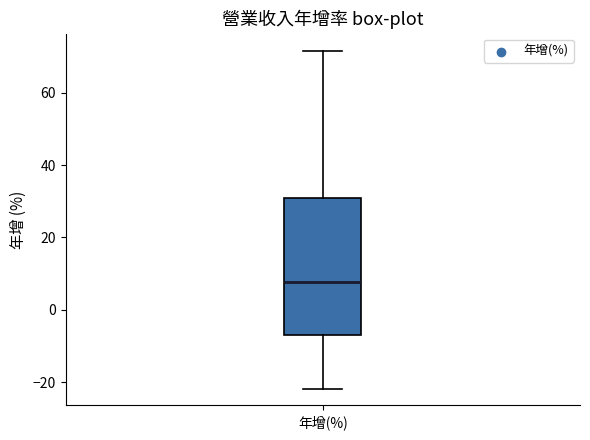

Where does the lower whisker of the box for 年增(%) end on the y-axis? The values are not printed on the chart, so give them approximately, as read against the axis.

-22